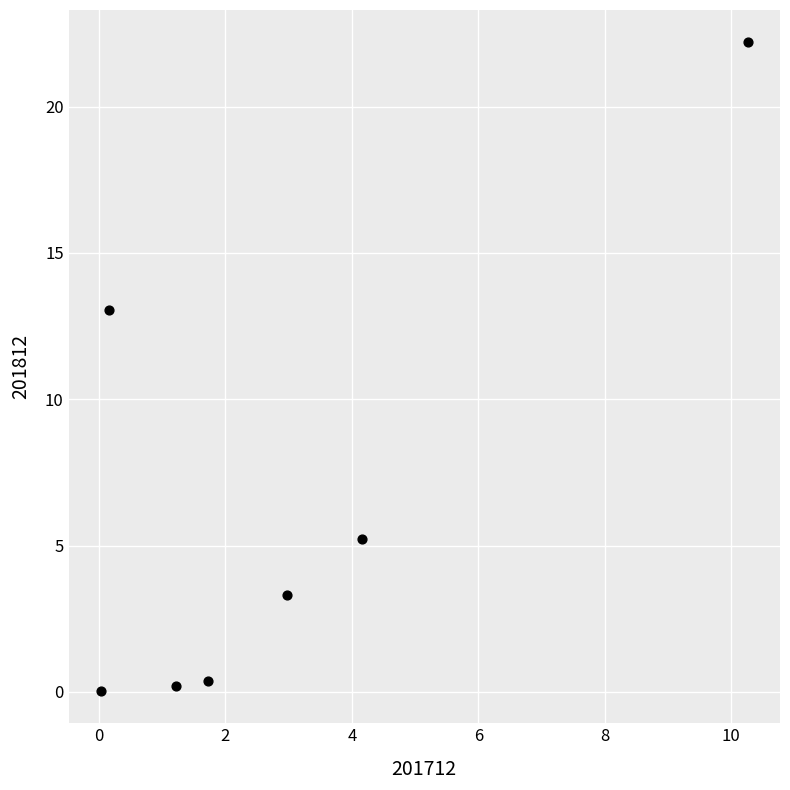

What is the range of X values (max minus min)?

10.2